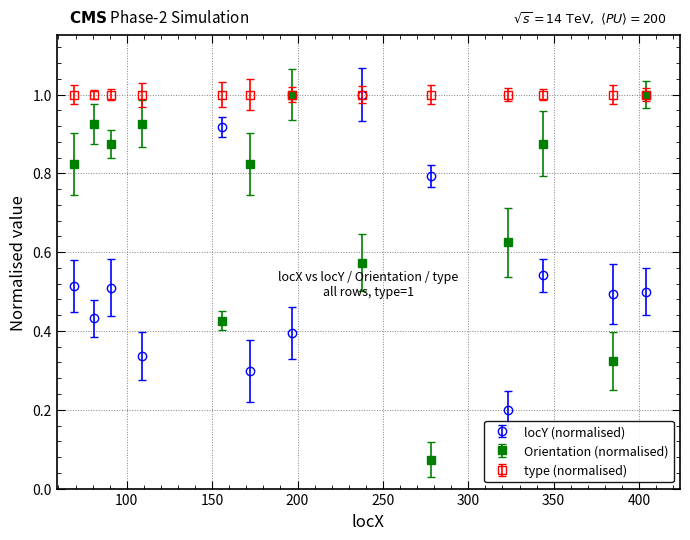

True or false: locY (normalised) has more than 0 interior local peaks.

True